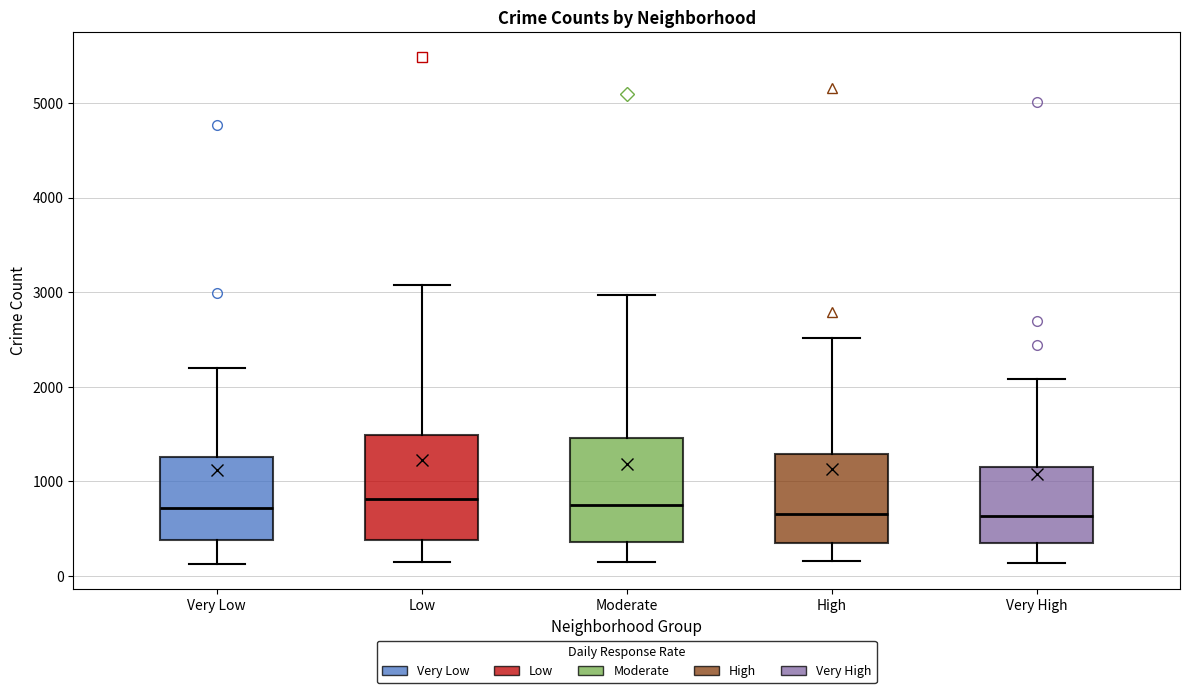

Where is the lower edge of the box for Moderate on the y-axis? The values are not printed on the chart, so give them approximately, as read against the axis.

400